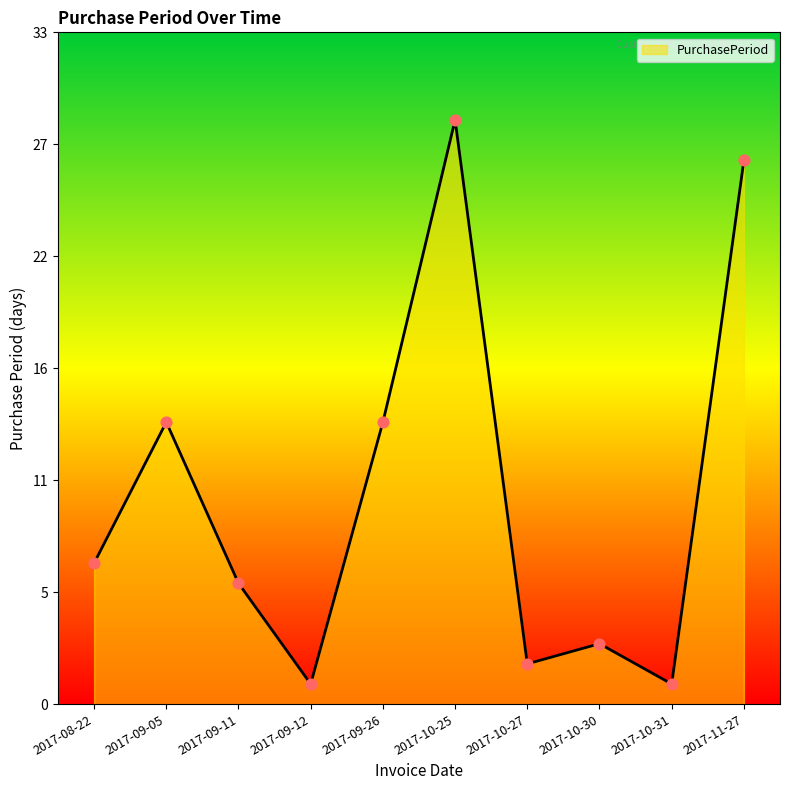

What is the change in value from 2017-10-30 to 2017-11-27?

+24